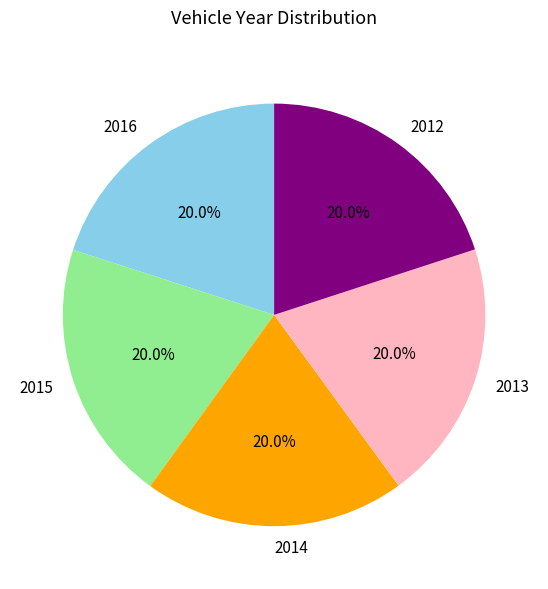

To the nearest percent, what is the combined percentage of 2012 and 2016?

40%